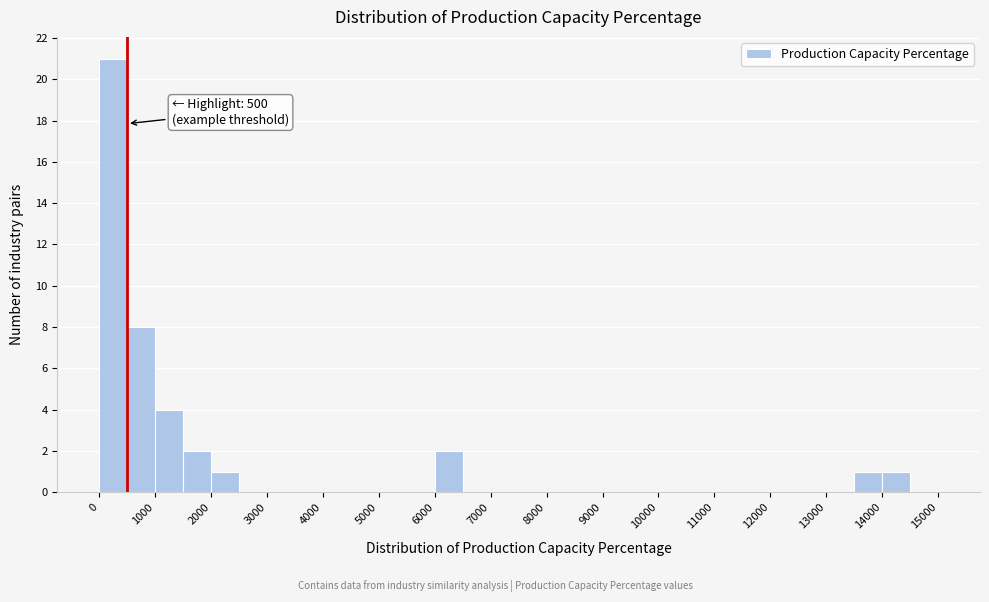

Over which range of the x-axis is the bar tallest?

0 to 500